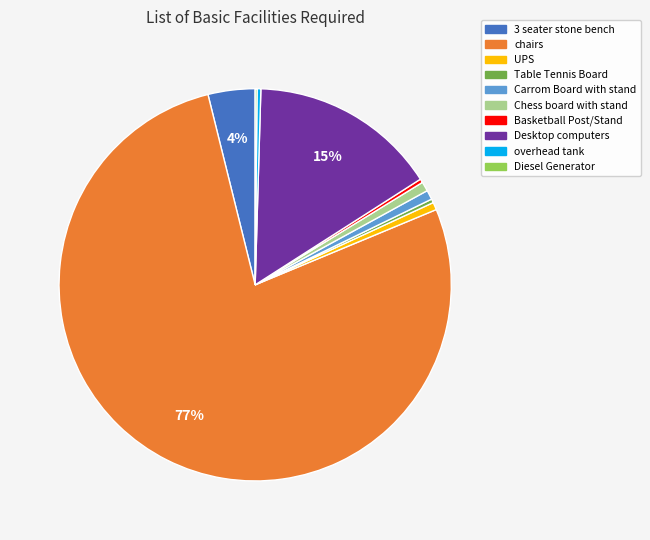

Which category accounts for the majority?

chairs